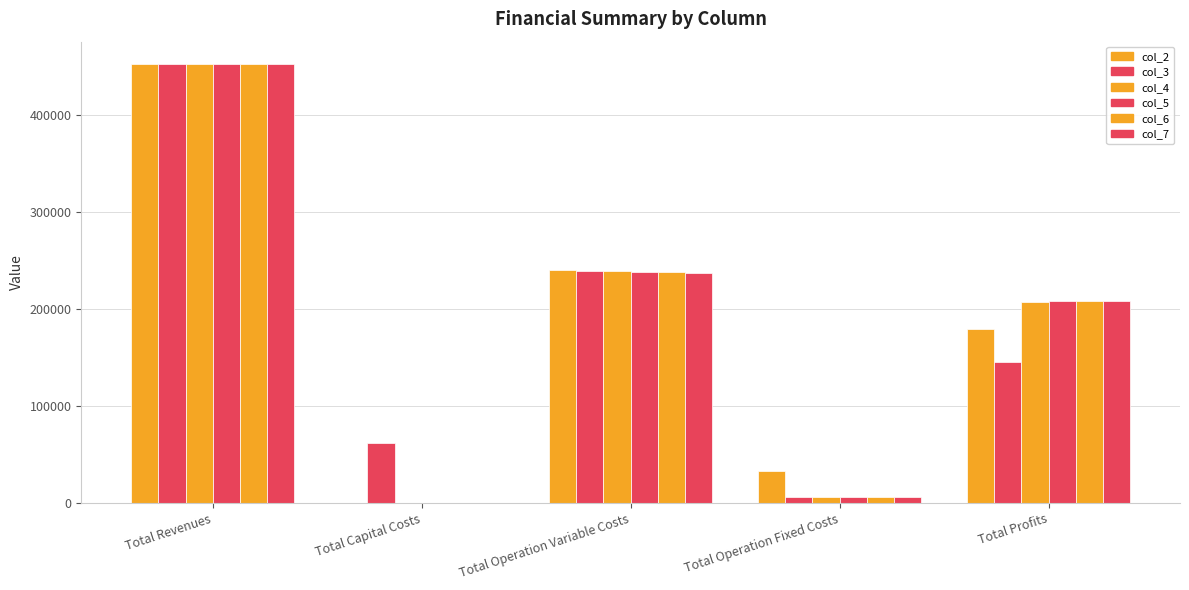

What is the value of the col_3 bar at the 2nd from the left?

61600.0